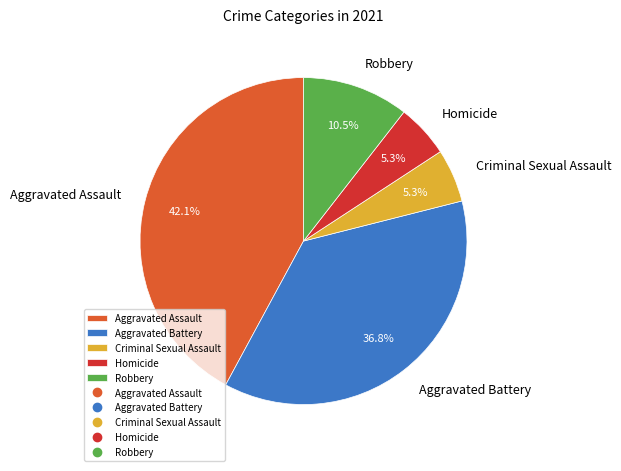

Which has a higher value, Criminal Sexual Assault or Robbery?

Robbery